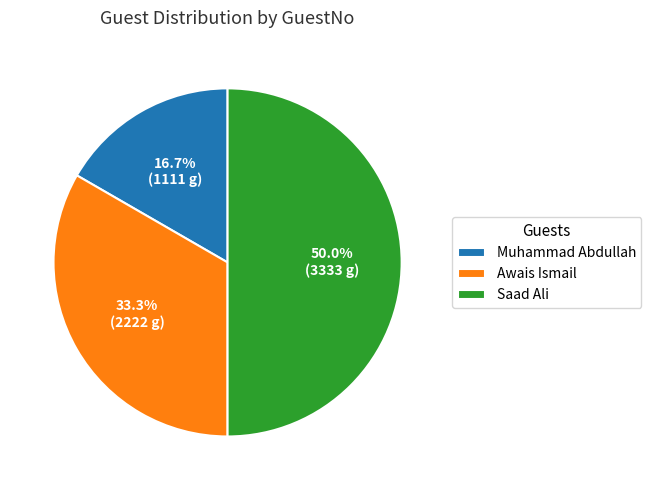

What percentage is the Awais Ismail slice, to the nearest percent?

33%